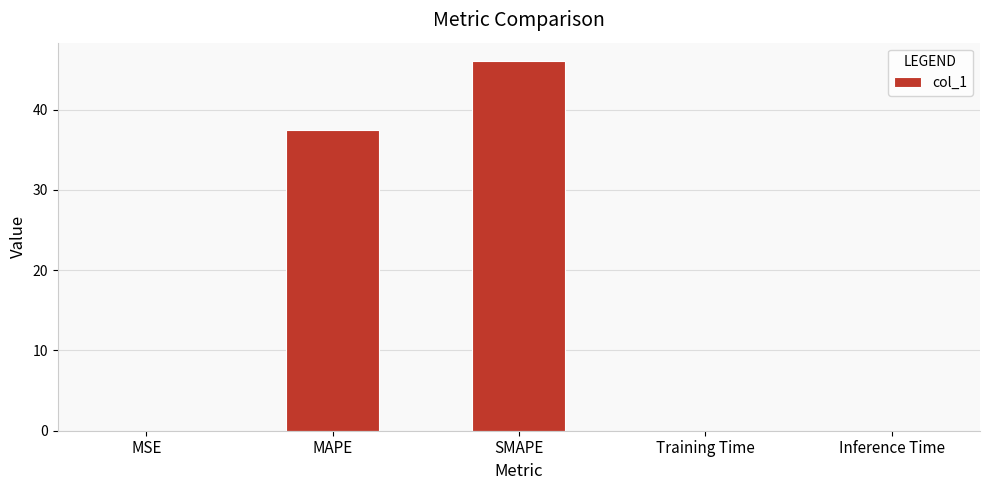

What is the sum of all values?

83.5